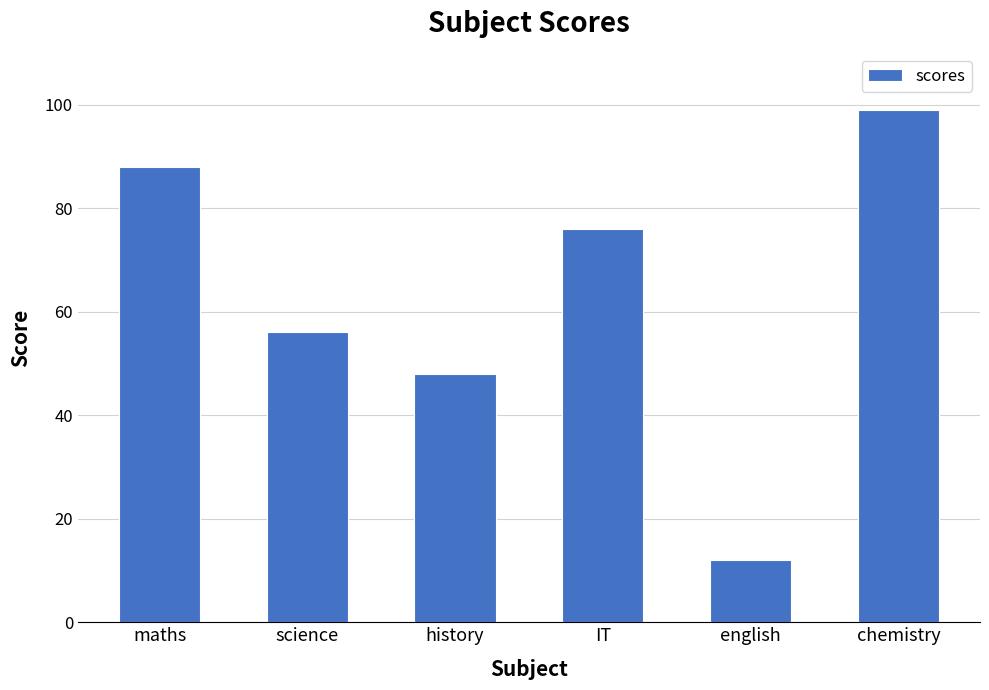

What is the sum of the values at english and science?

68